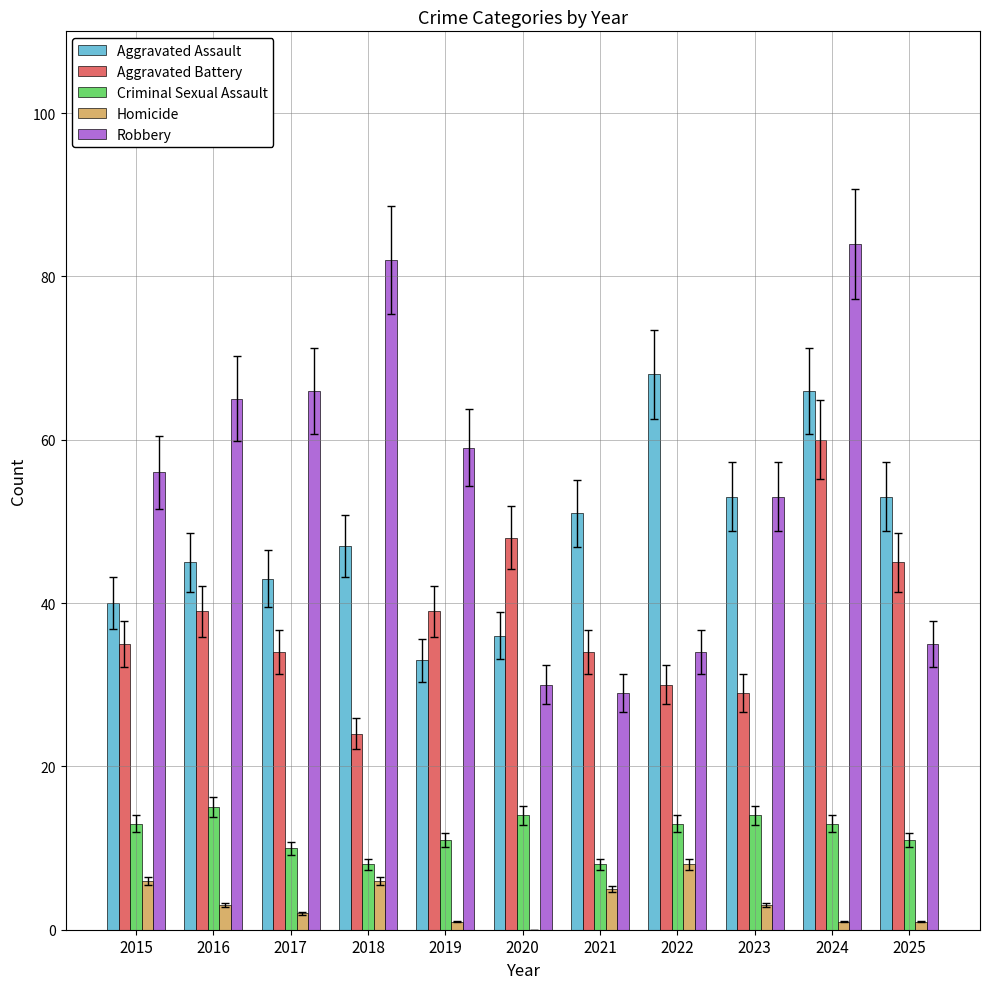

Count the number of categories in the chart.

11